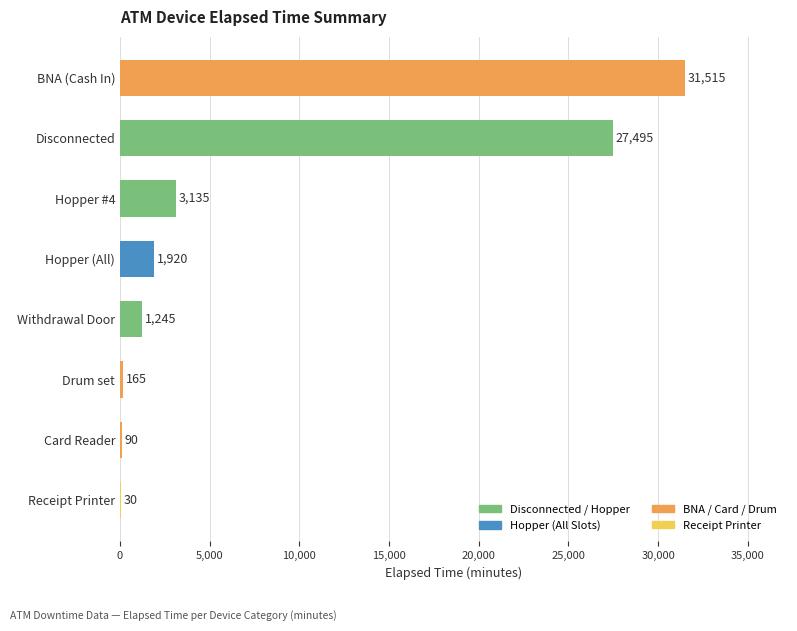

Approximately how many times larger is the value at Hopper (All) compared to Withdrawal Door?

1.5